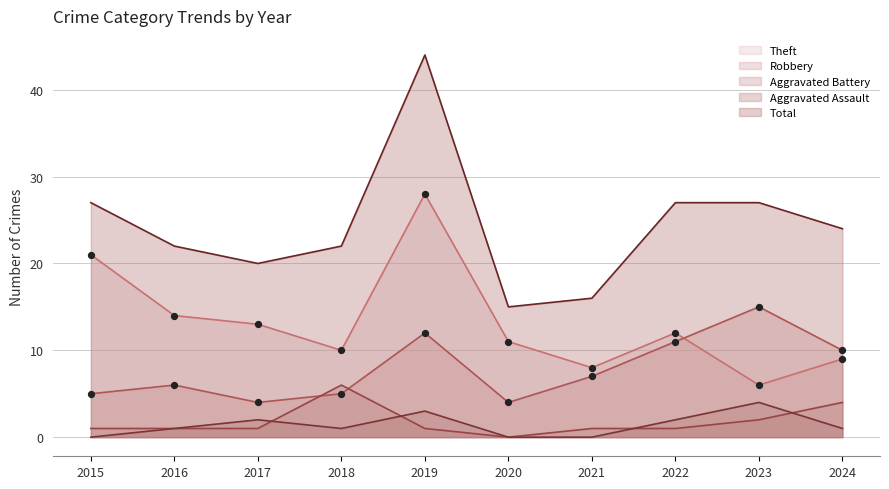

Is the value of Aggravated Assault at 2022 greater than the value of Total at 2015?

No